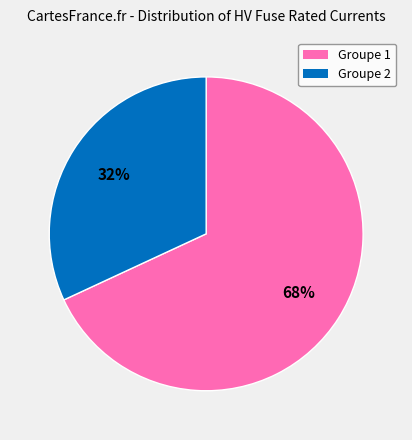

To the nearest percent, what is the difference between the largest and smallest slice percentages?

36%